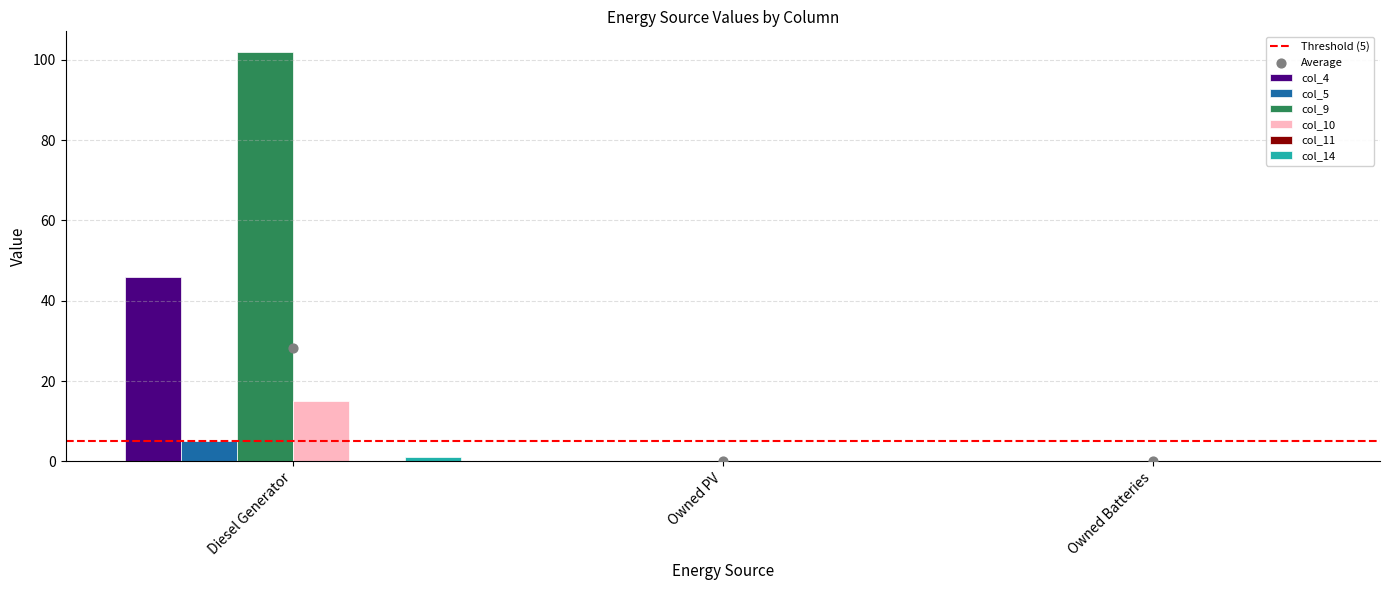

Which series has the largest Y range (max minus min)?

col_4